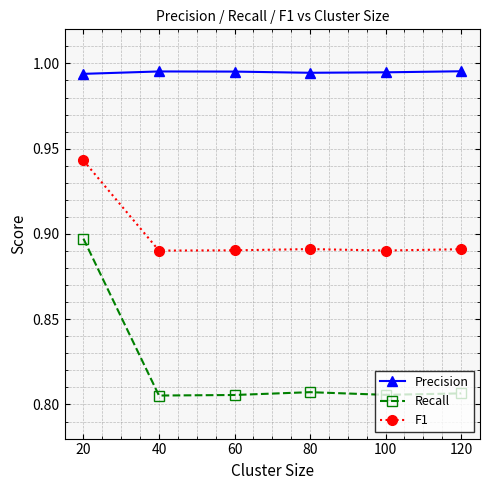

Between 20 and 60, which series saw the biggest shift?

Recall